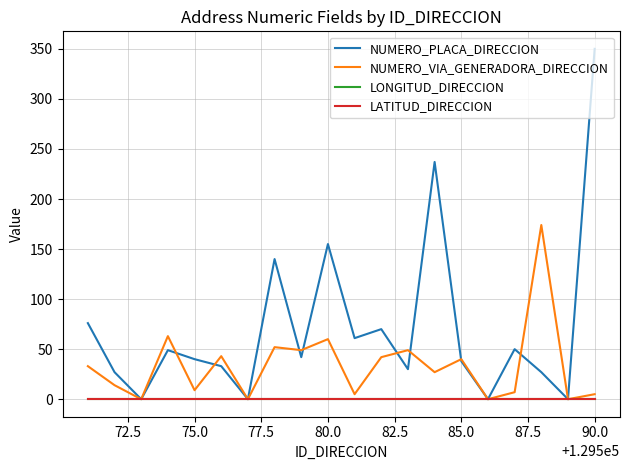

Does the chart have visible grid lines?

Yes